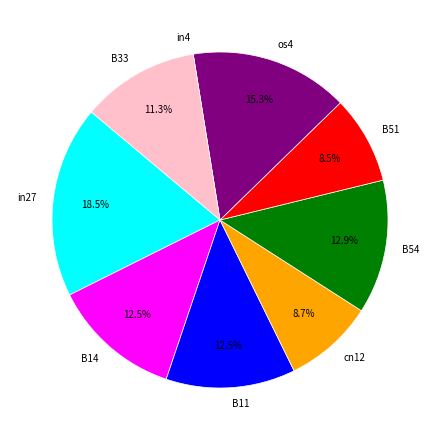

Does B51 represent more than half of the total?

No